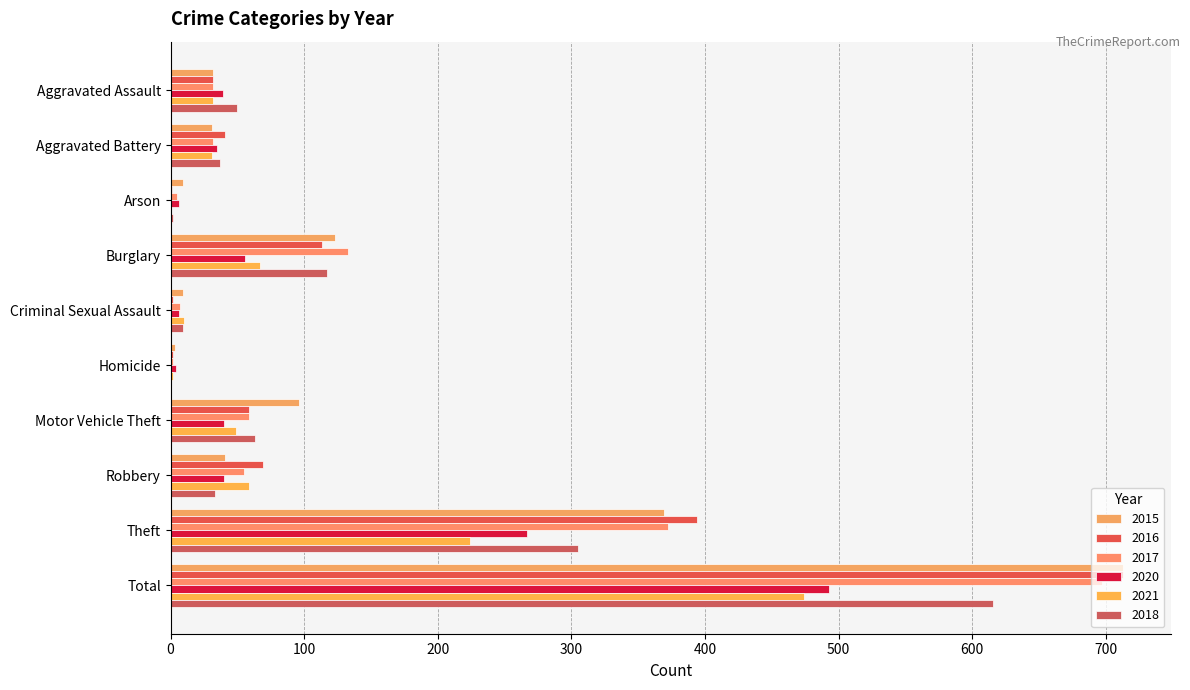

How many categories are shown in the chart?

10